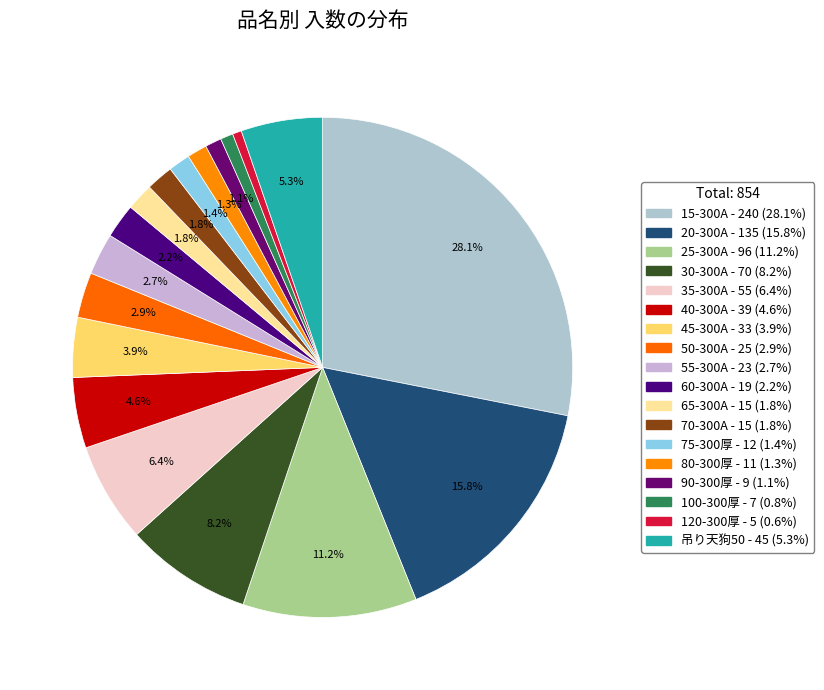

What is the largest slice in the pie chart?

15-300A